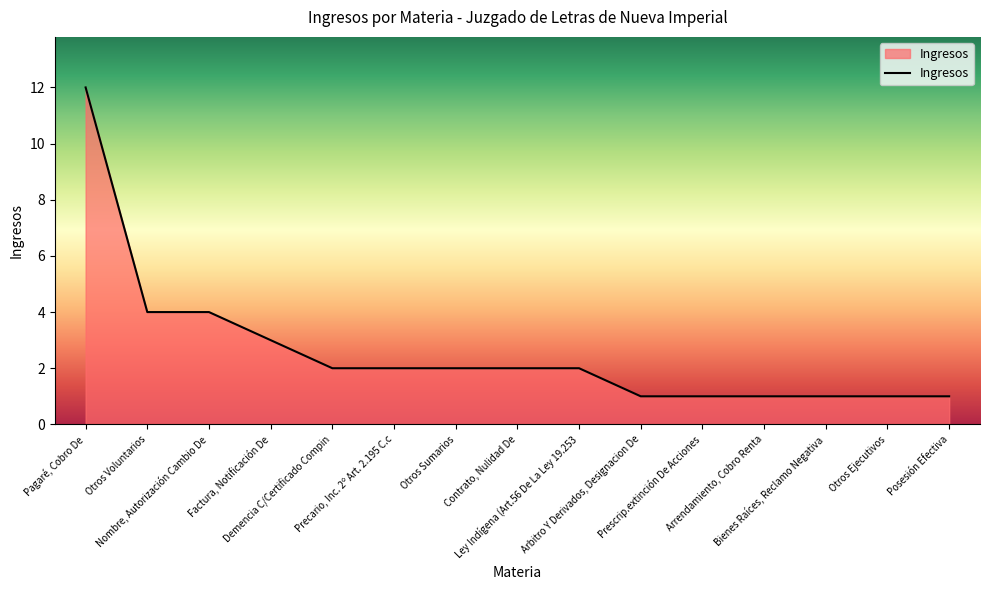

Reading left to right, transcribe all the data shown in this chart.

Pagaré, Cobro De=12	Otros Voluntarios=4	Nombre, Autorización Cambio De=4	Factura, Notificación De=3	Demencia C/Certificado Compin=2	Precario, Inc. 2º Art. 2.195 C.c=2	Otros Sumarios=2	Contrato, Nulidad De=2	Ley Indígena (Art.56 De La Ley 19.253=2	Arbitro Y Derivados, Designacion De=1	Prescrip.extinción De Acciones=1	Arrendamiento, Cobro Renta=1	Bienes Raíces, Reclamo Negativa=1	Otros Ejecutivos=1	Posesión Efectiva=1